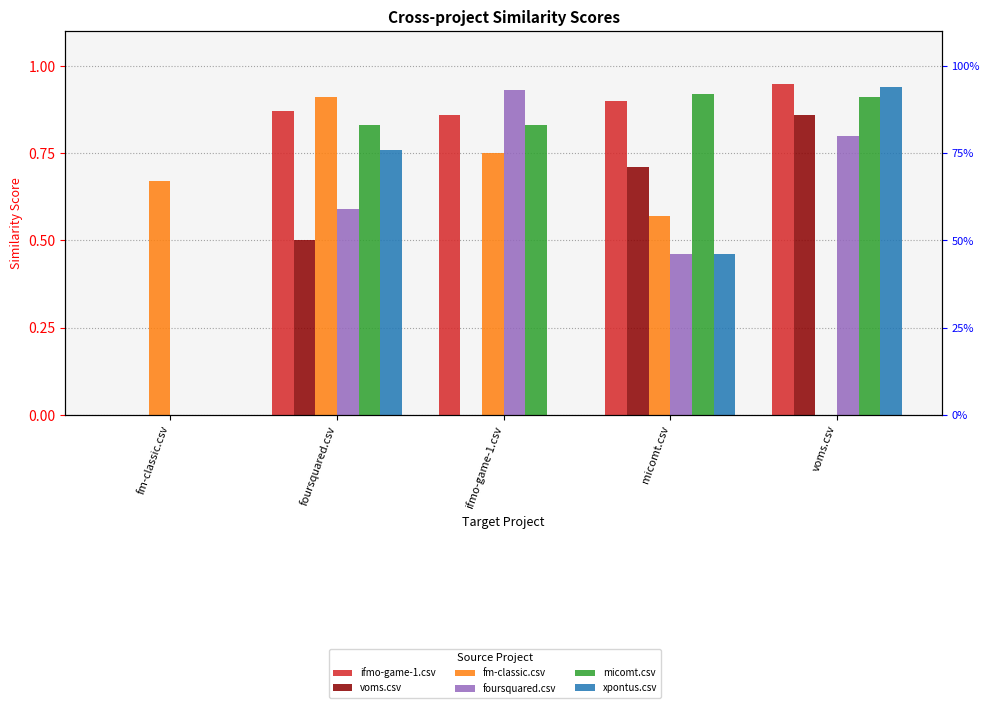

Is it true that xpontus.csv equals 0.4 at voms.csv?

False